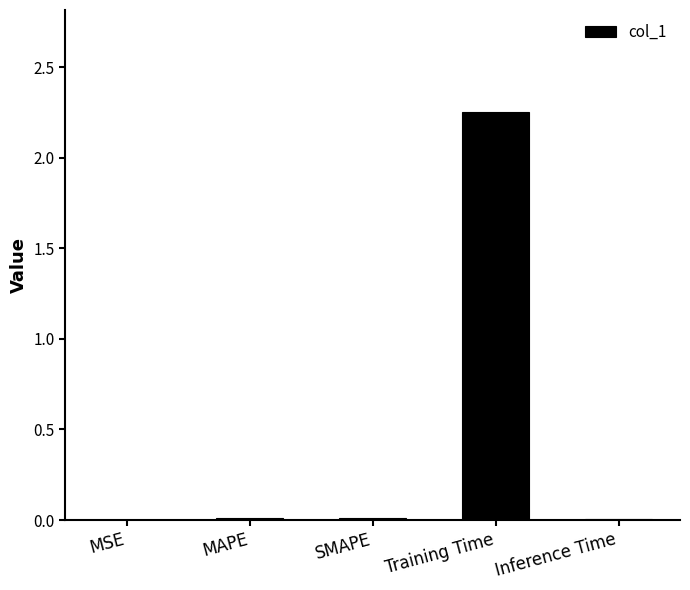

The value at MSE is 0.0. True or false?

True